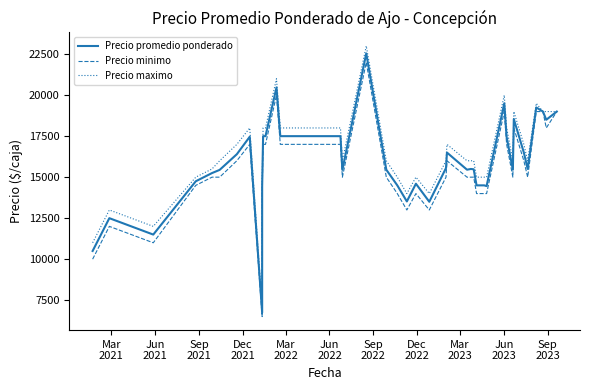

At how many categories does at least one series exceed 10994?

39